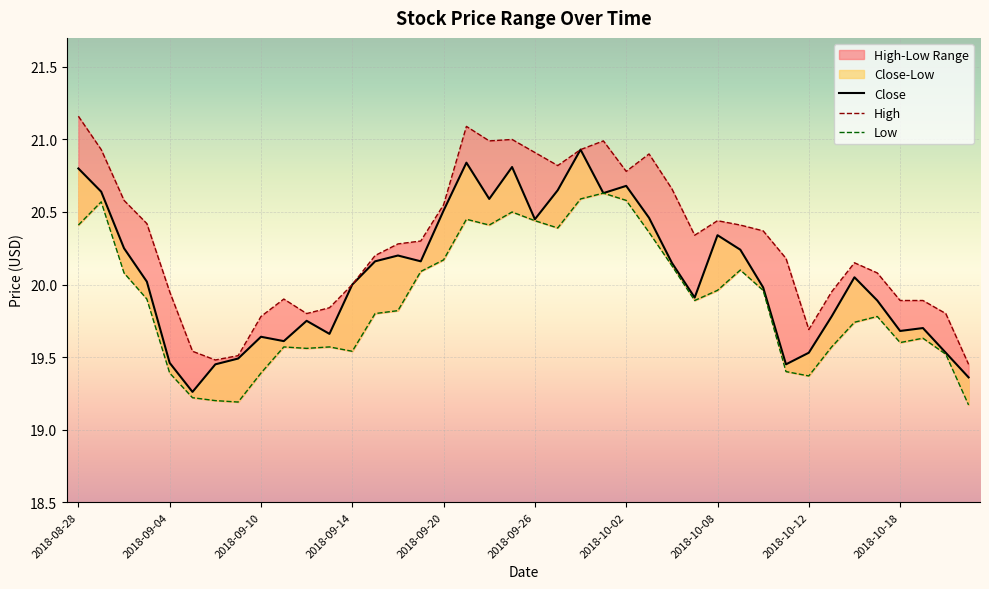

True or false: Low has more than 2 interior local peaks.

True